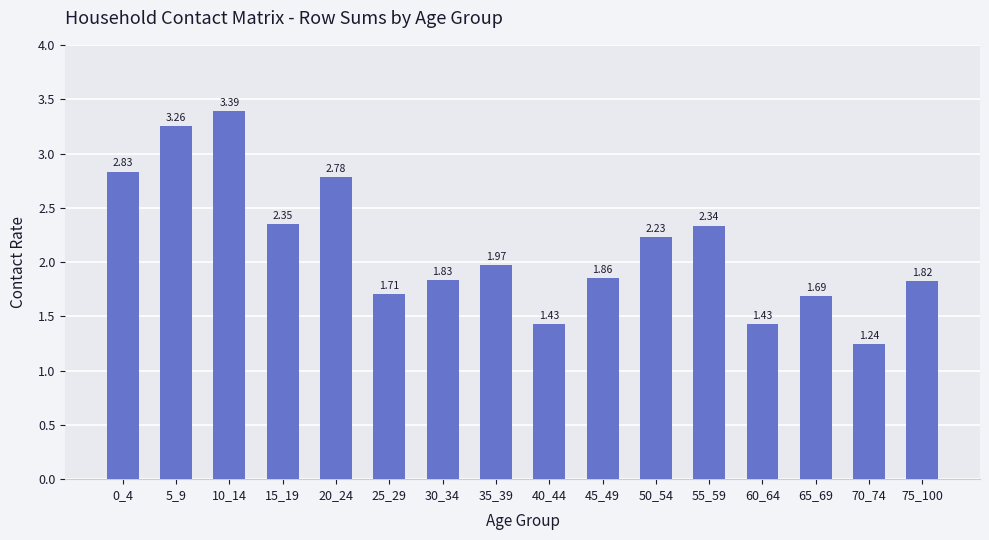

Is it true that the value at 50_54 is 1.3?

False